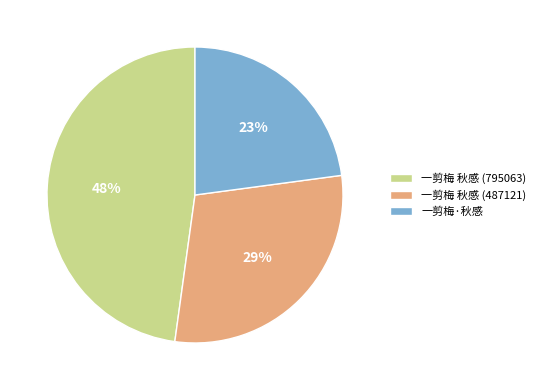

How many slices are in this pie chart?

3